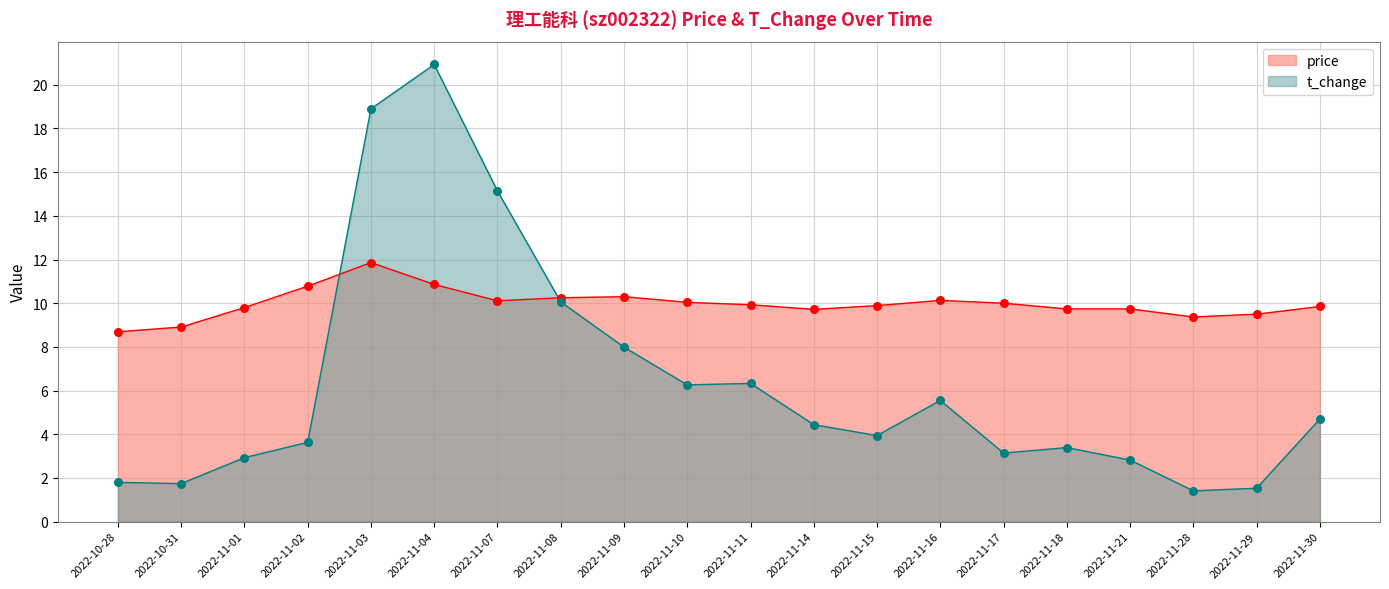

At how many categories does at least one series exceed 6?

20